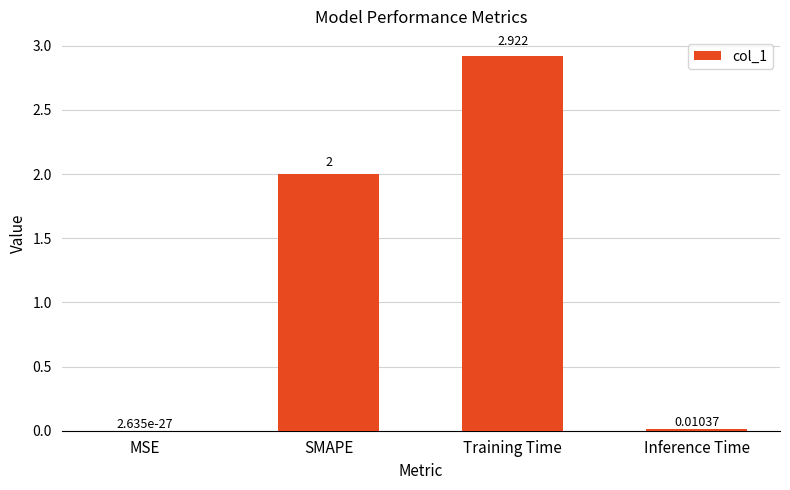

Which category has the highest value across all series?

Training Time